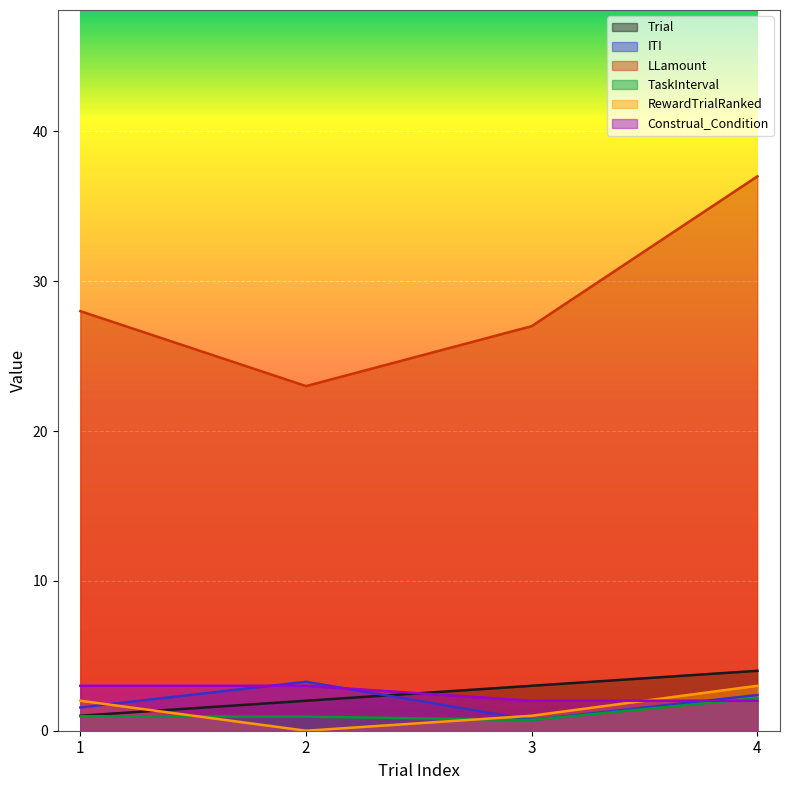

True or false: Construal_Condition and ITI cross at least once.

True